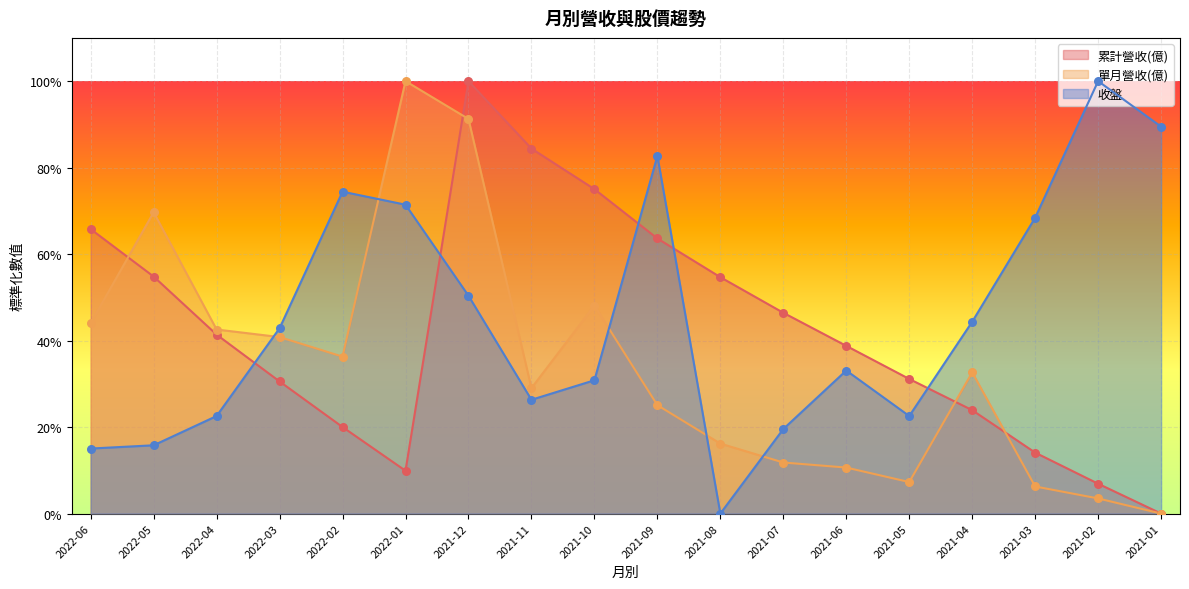

Which series contains the lowest Y value?

累計營收(億)